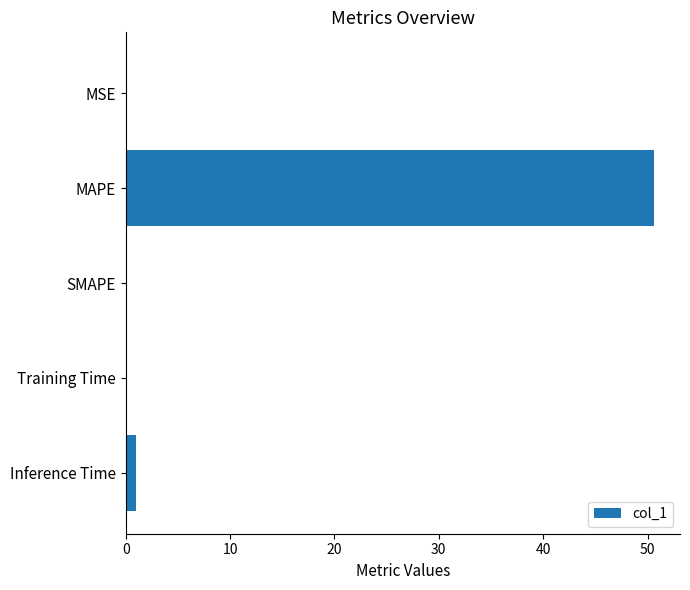

Where is the data nearest to the value 25?

Inference Time